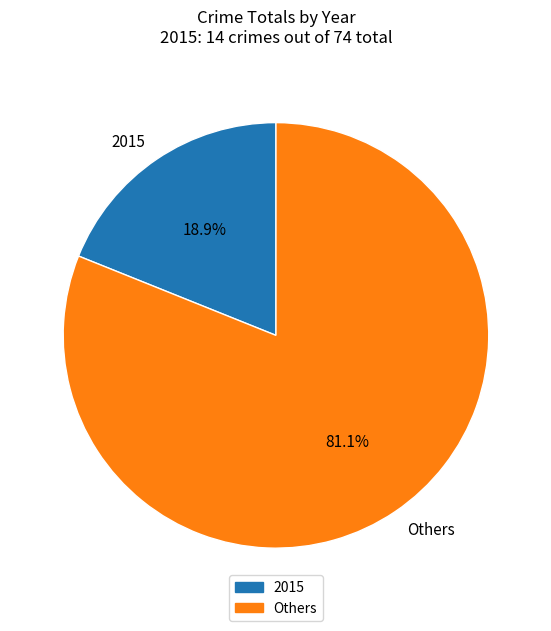

Combined, do 2015 and Others account for over 50%?

Yes